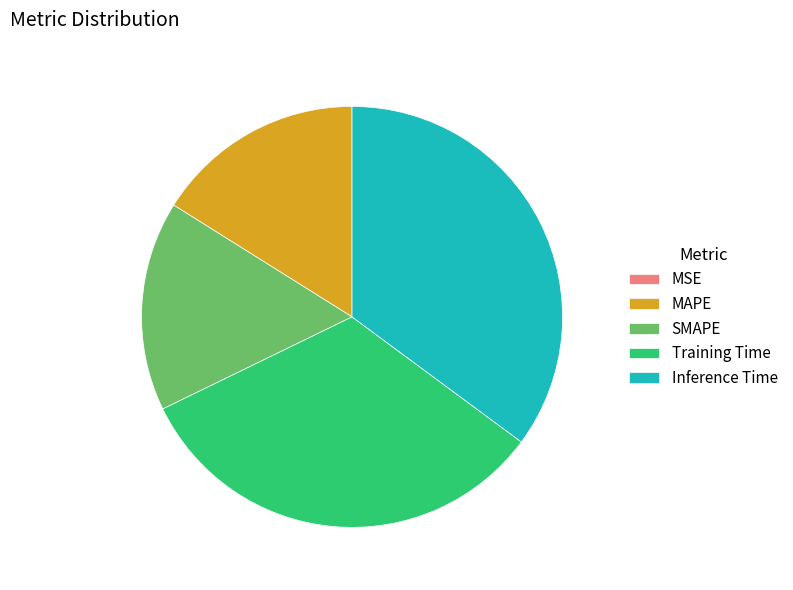

Does any single category account for the majority?

No